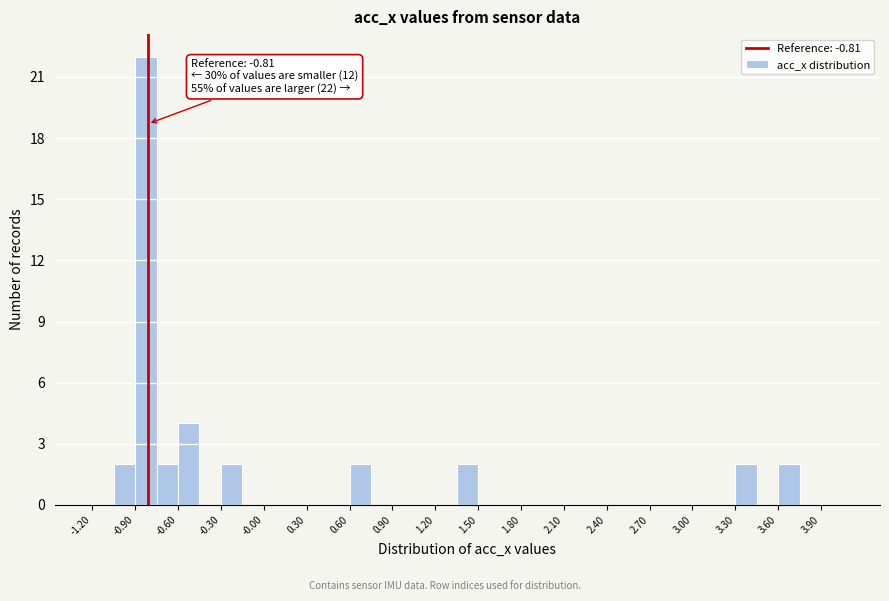

Around what value on the x-axis is the tallest bar? Give the approximate position of its centre, as read against the axis.

-0.80